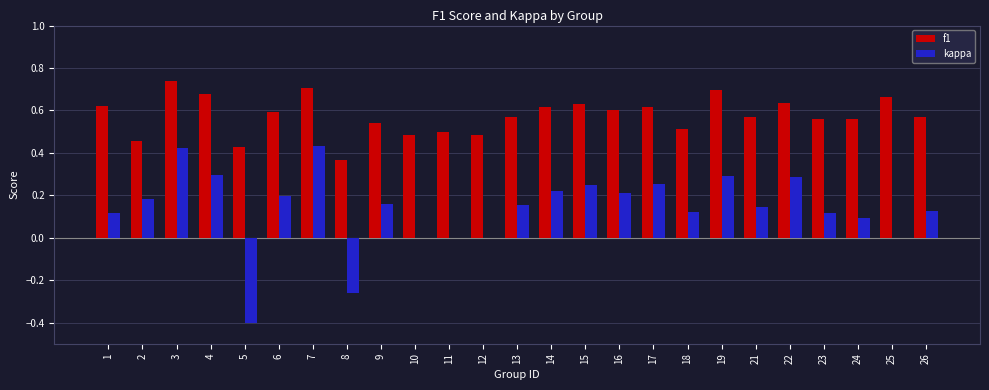

What is the sum of all kappa values?

3.4